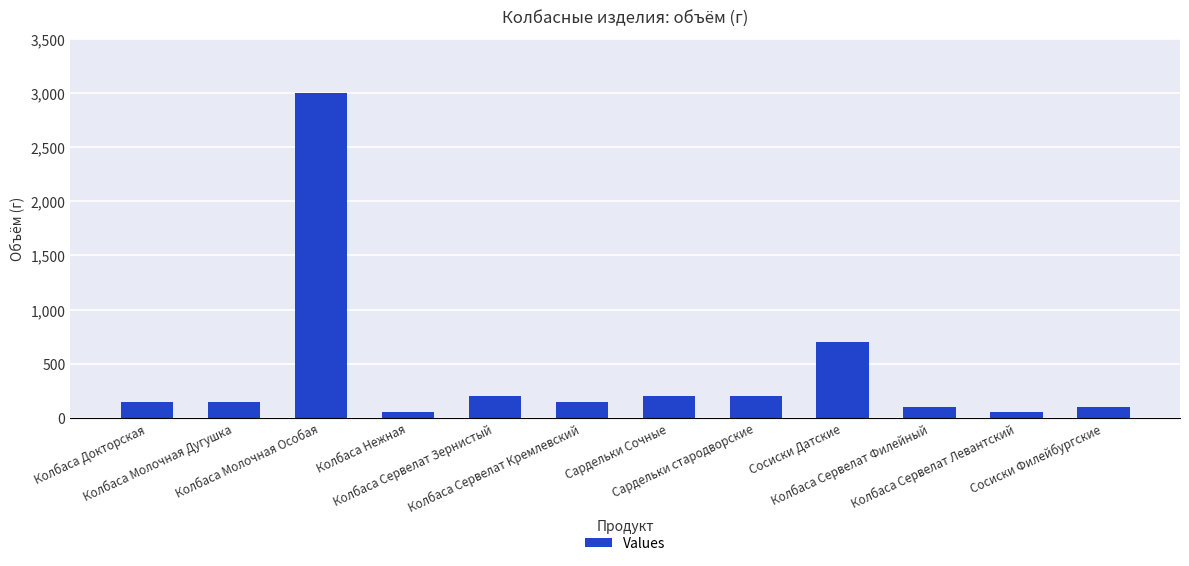

What is the value of the 9th bar from the left?

700